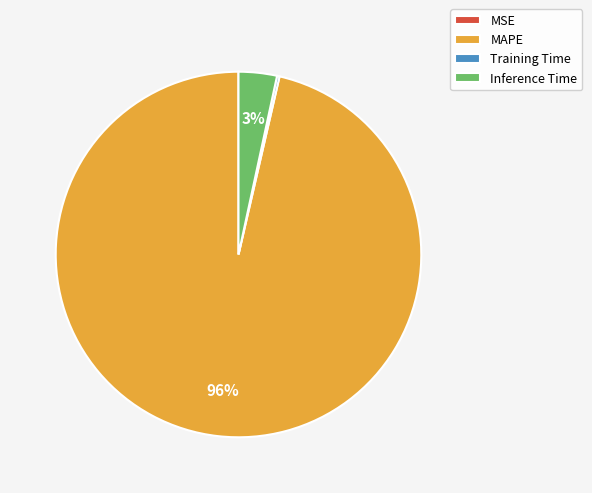

Is MAPE the majority of the pie?

Yes